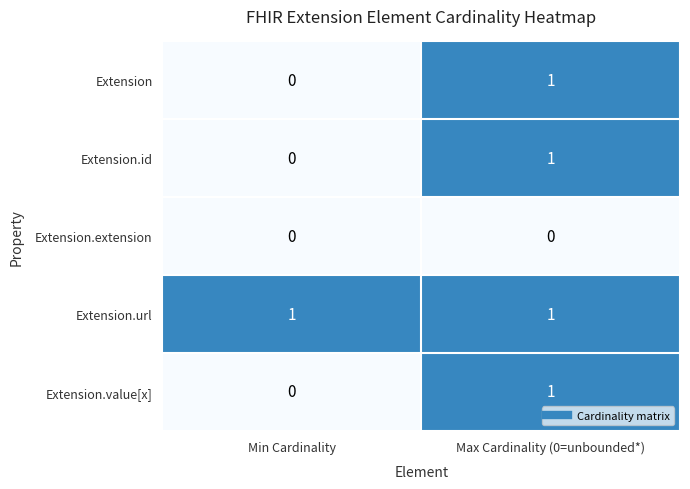

Reading right to left, list all the values displayed in this chart.

Extension: Max Cardinality (0=unbounded*)=1	Min Cardinality=0
Extension.id: Max Cardinality (0=unbounded*)=1	Min Cardinality=0
Extension.extension: Max Cardinality (0=unbounded*)=0	Min Cardinality=0
Extension.url: Max Cardinality (0=unbounded*)=1	Min Cardinality=1
Extension.value[x]: Max Cardinality (0=unbounded*)=1	Min Cardinality=0